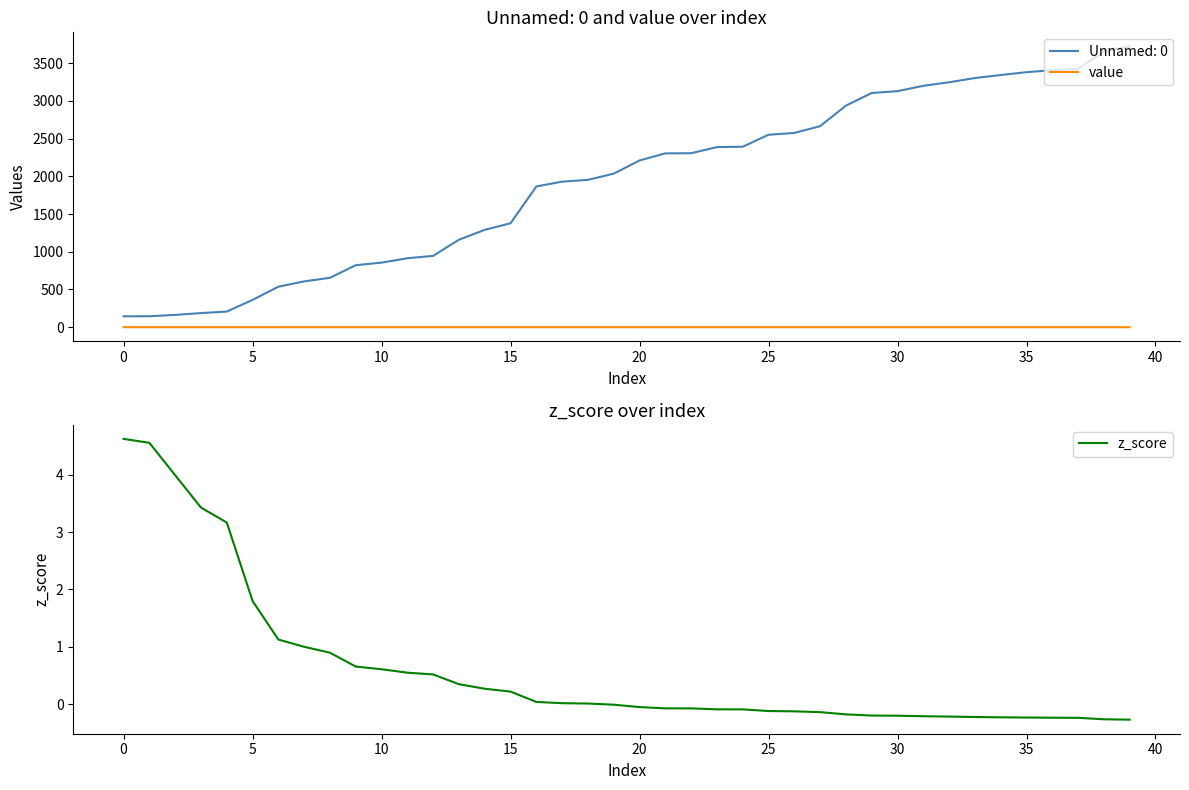

Which series has the widest spread of values?

z_score